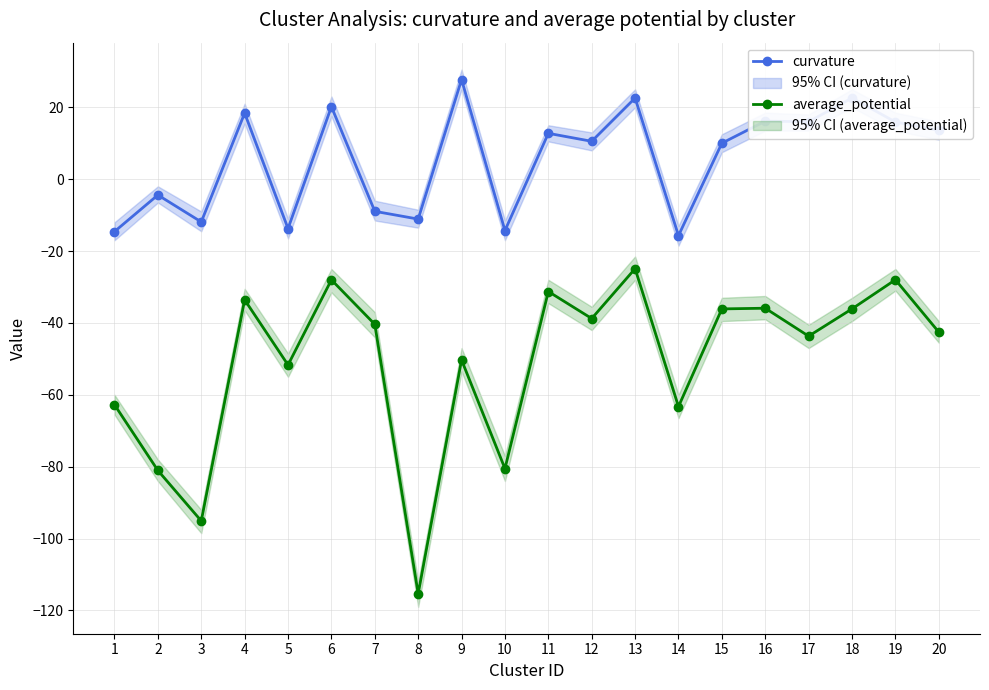

Which has a higher value, 4 or 1?

4